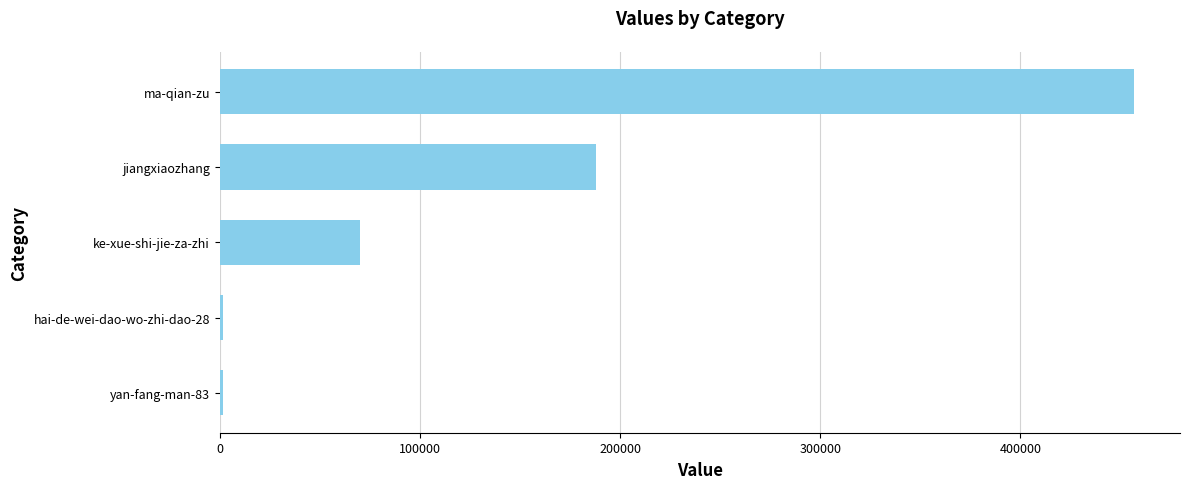

The chart shows a value of 150756 at ma-qian-zu. True or false?

False